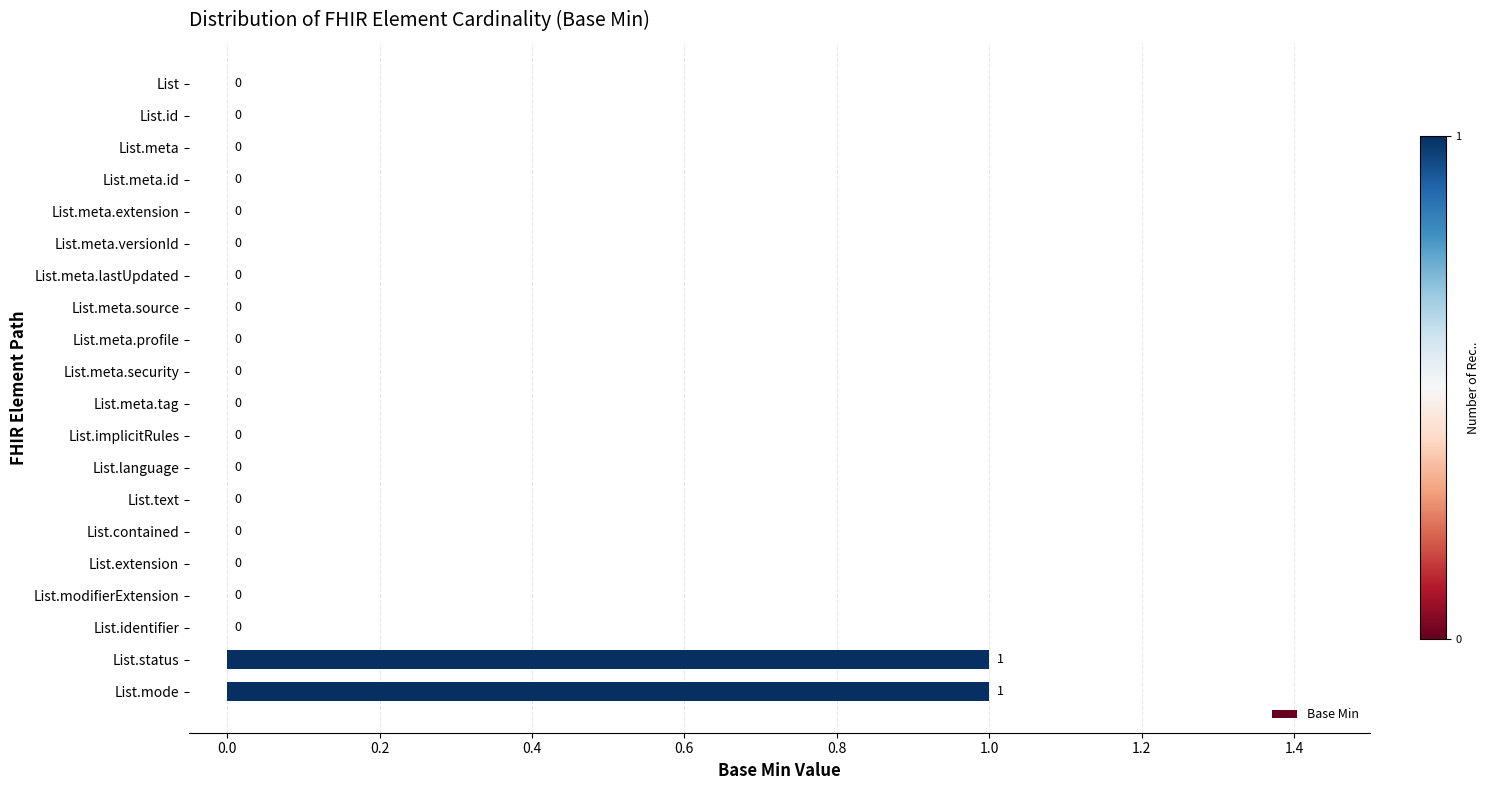

The value at List.language is 0. True or false?

True